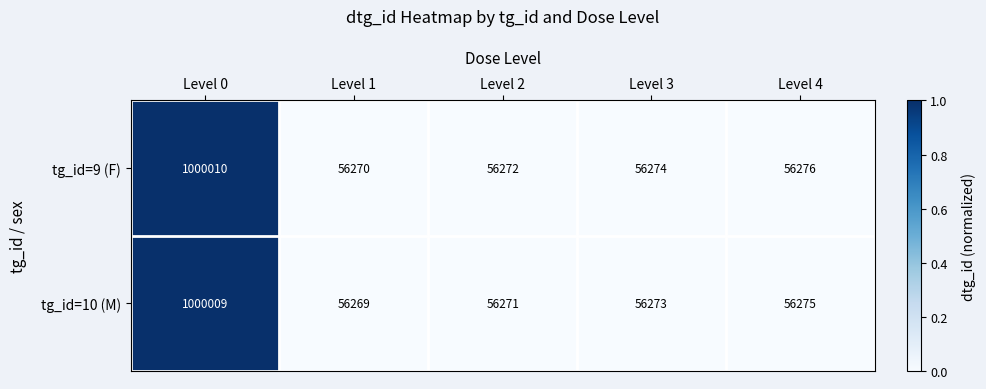

What is the maximum value for tg_id=9 (F)?

1000010